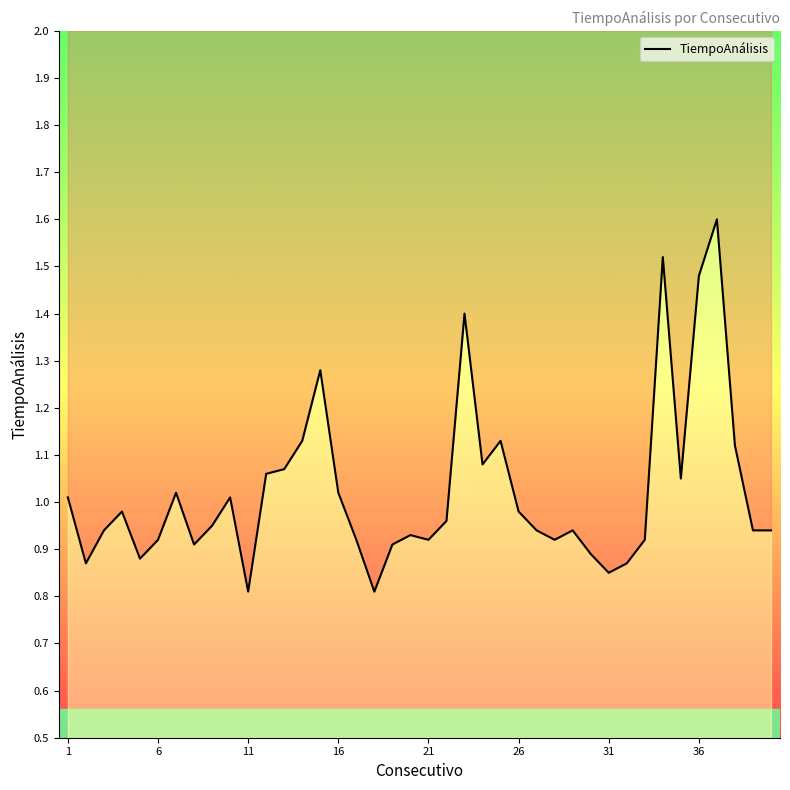

How many categories are shown in the chart?

40